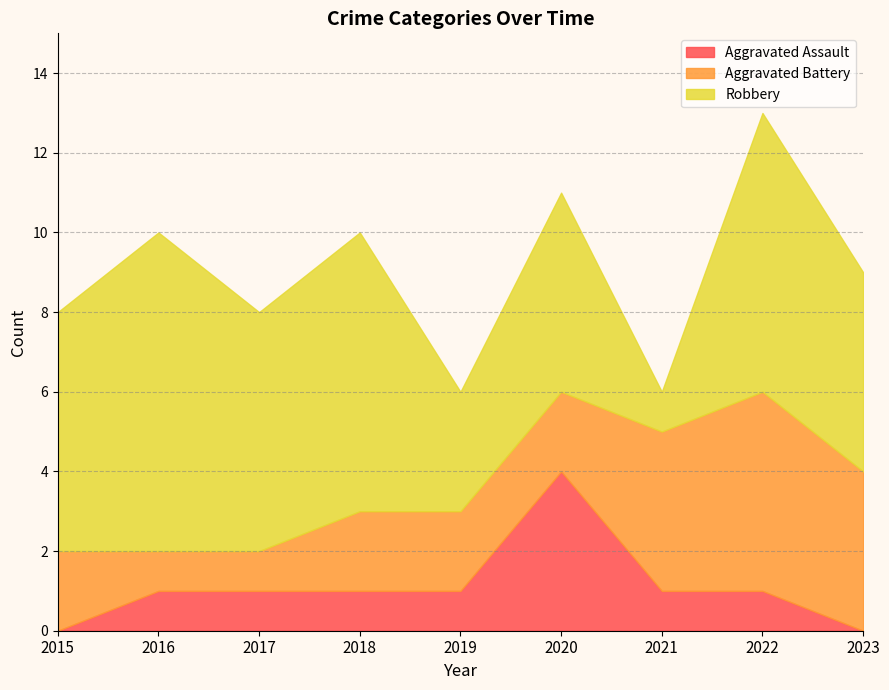

List the series in order of their peak value, highest first.

Robbery, Aggravated Battery, Aggravated Assault